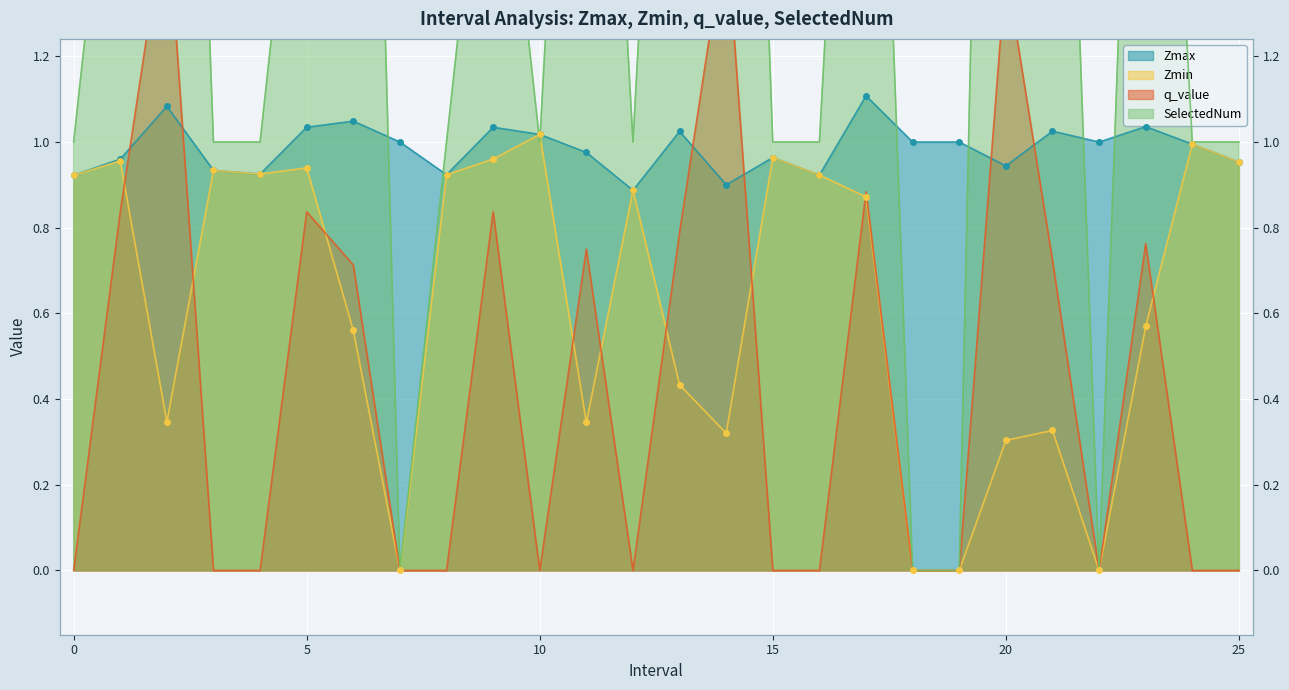

Is the value of Zmin at 16 greater than the value of SelectedNum at 11?

No